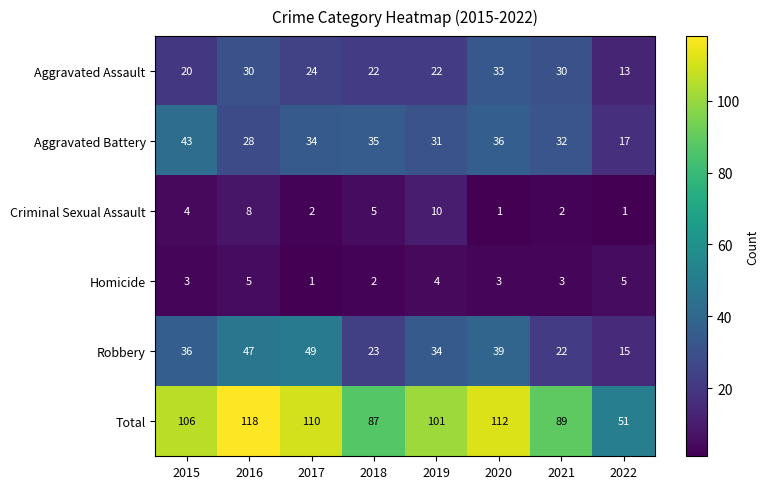

At which category is the sum across all series the highest?

2016